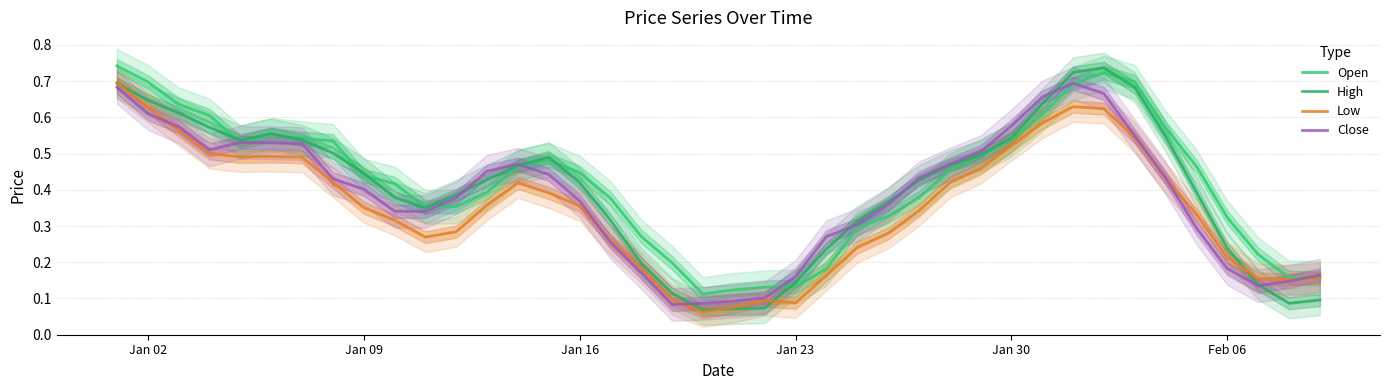

What is the total value across all series at Jan 09?

1.6